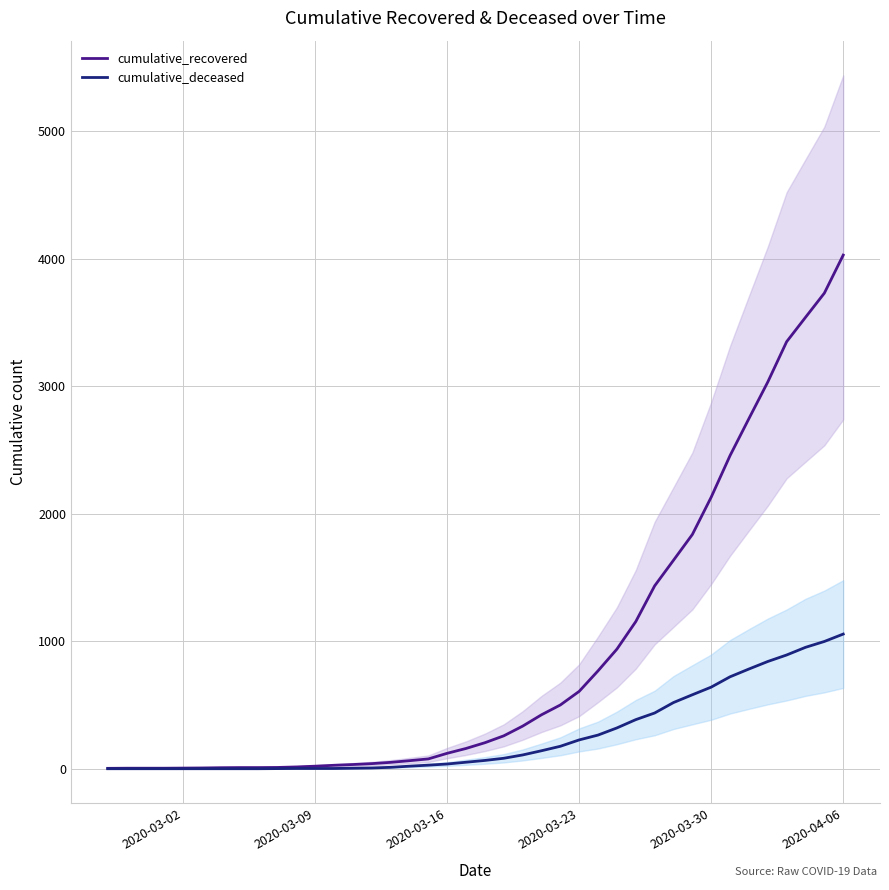

What is the highest value of the cumulative_recovered series?

4028